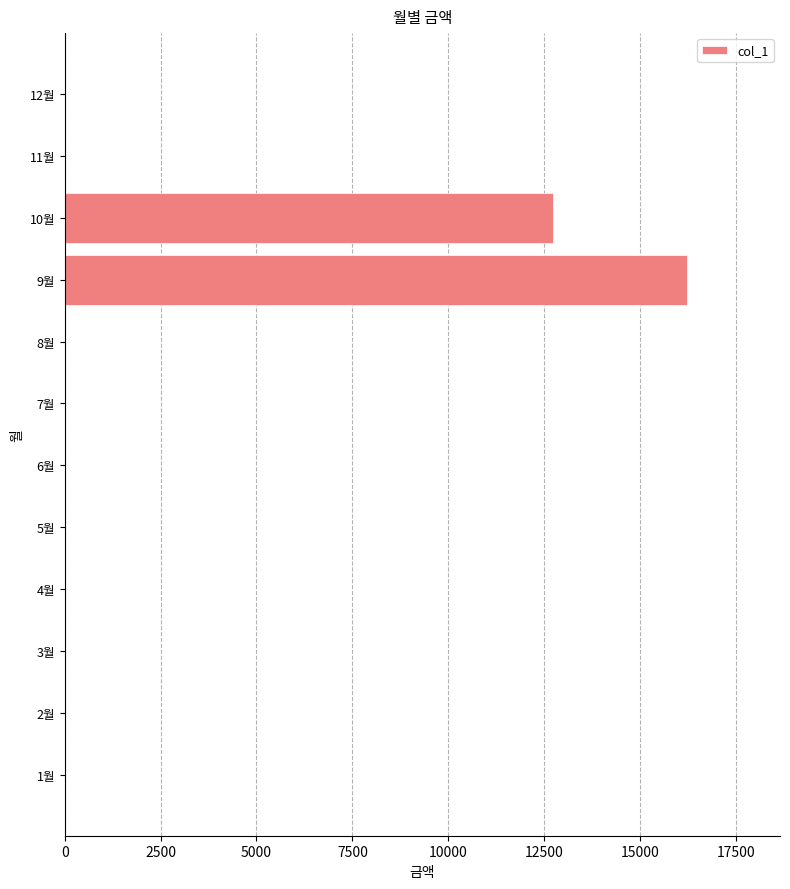

Reading bottom to top, transcribe all the data shown in this chart.

1월=0	2월=0	3월=0	4월=0	5월=0	6월=0	7월=0	8월=0	9월=16220	10월=12740	11월=0	12월=0